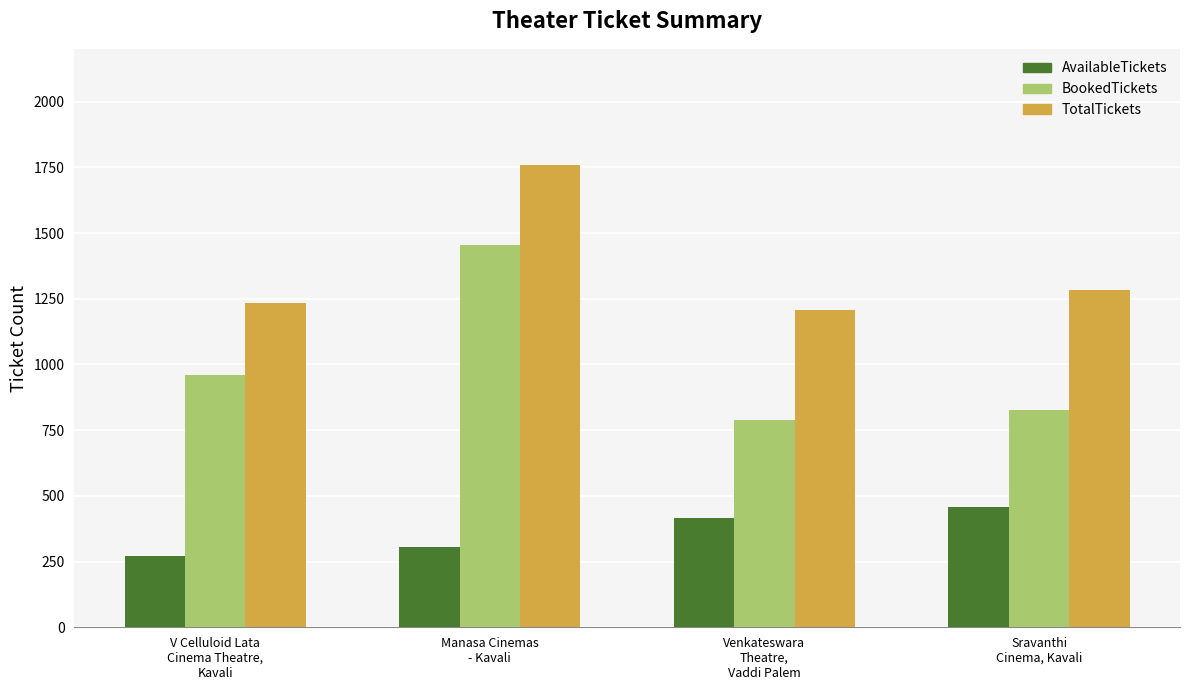

How many bars are there in each group?

3